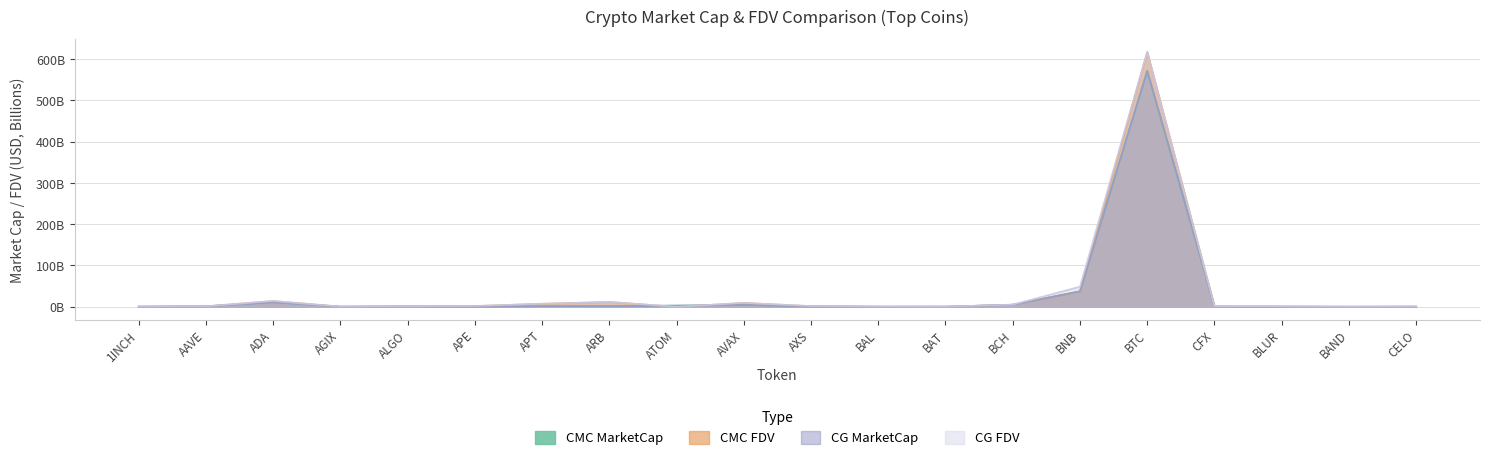

Is the value of CG_FDV at APE greater than the value of CMC_FDV at AGIX?

Yes